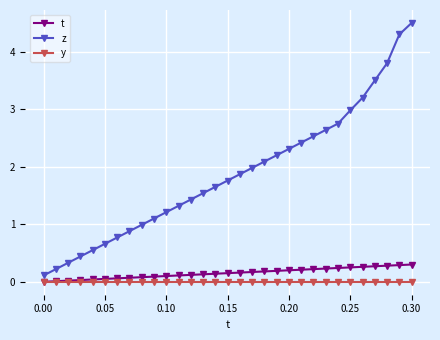

Which series has the largest total across all categories?

z